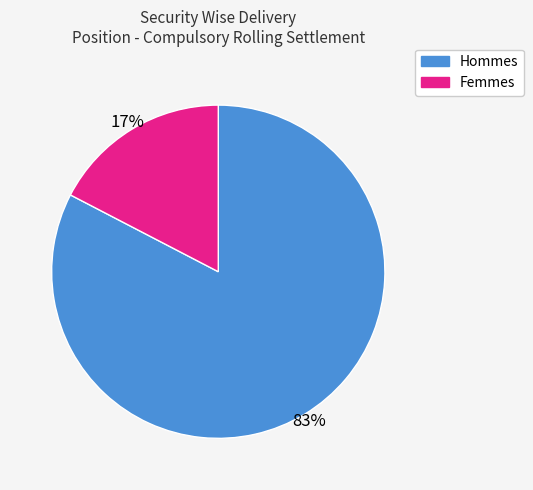

Is there a majority slice in this chart?

Yes